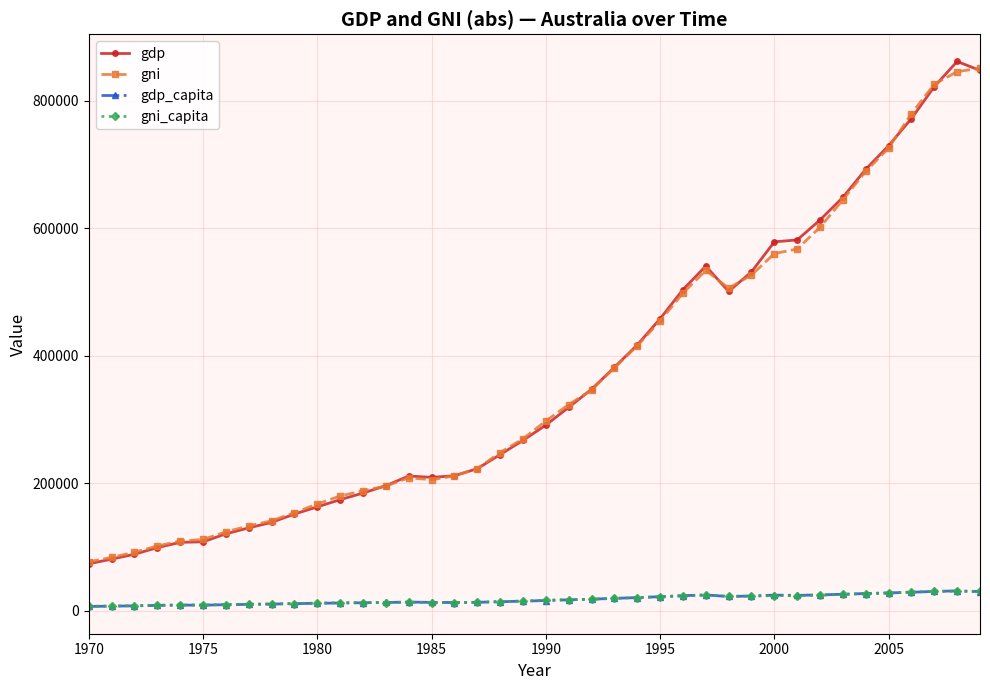

How many values in the gdp_capita series exceed 16090?

20